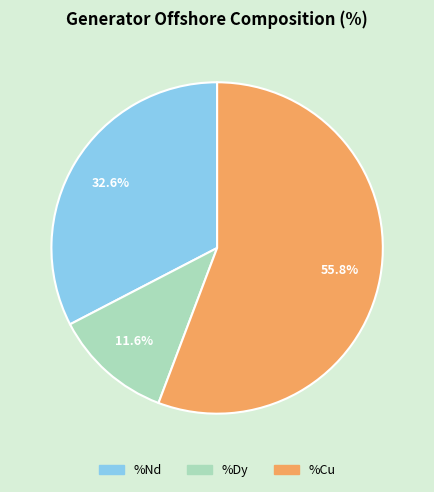

To the nearest percent, what is the average slice percentage?

33%